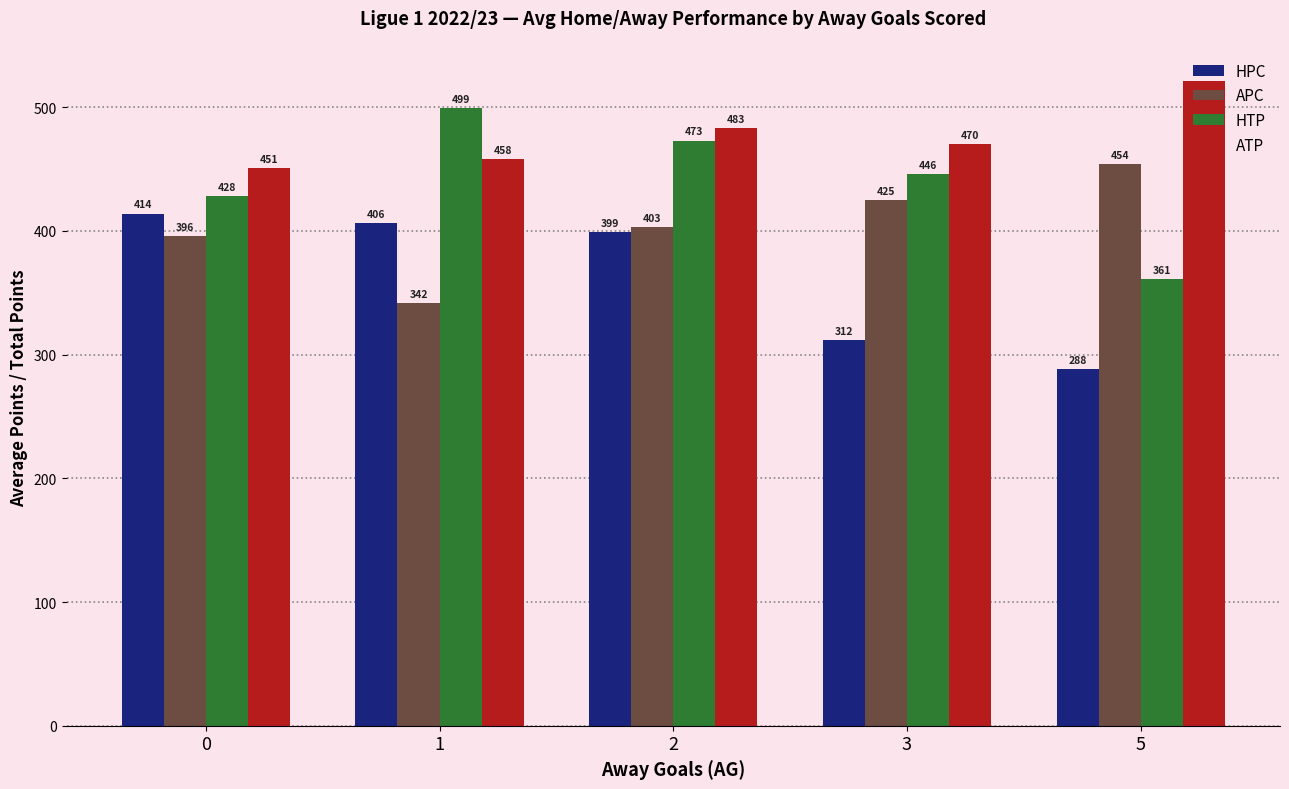

At which category is the sum across all series the highest?

2